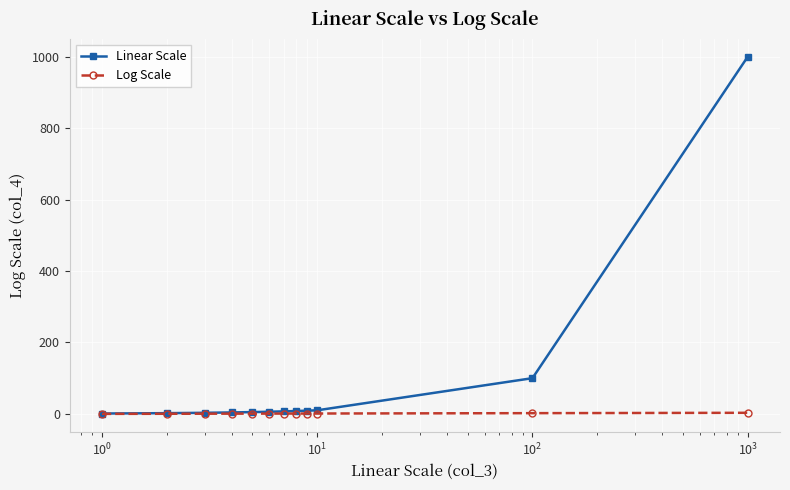

Does the chart display data point markers on the line(s)?

Yes